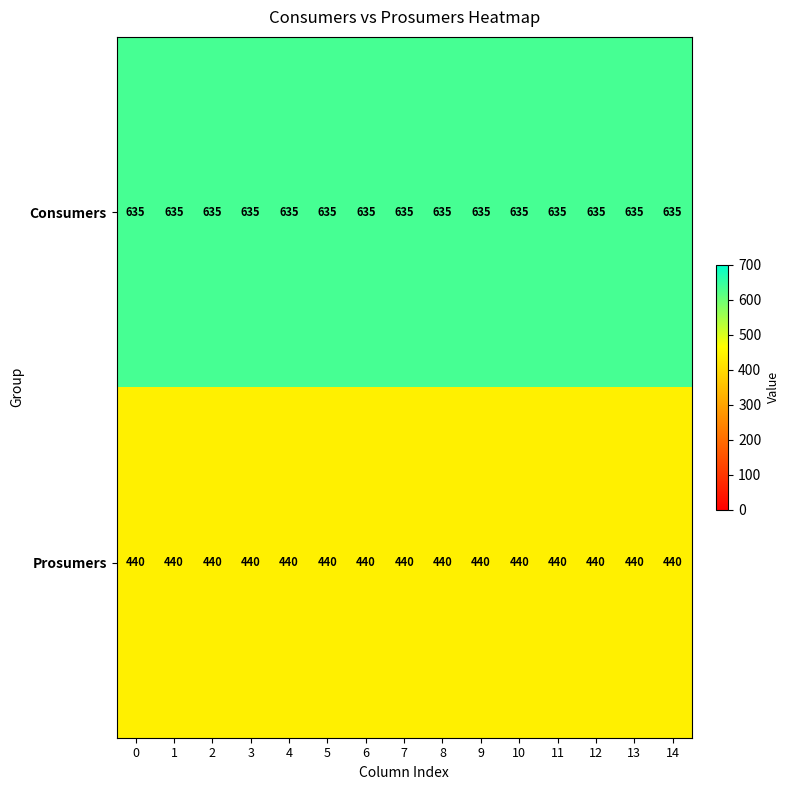

The value of Prosumers at 3 is 440. True or false?

True